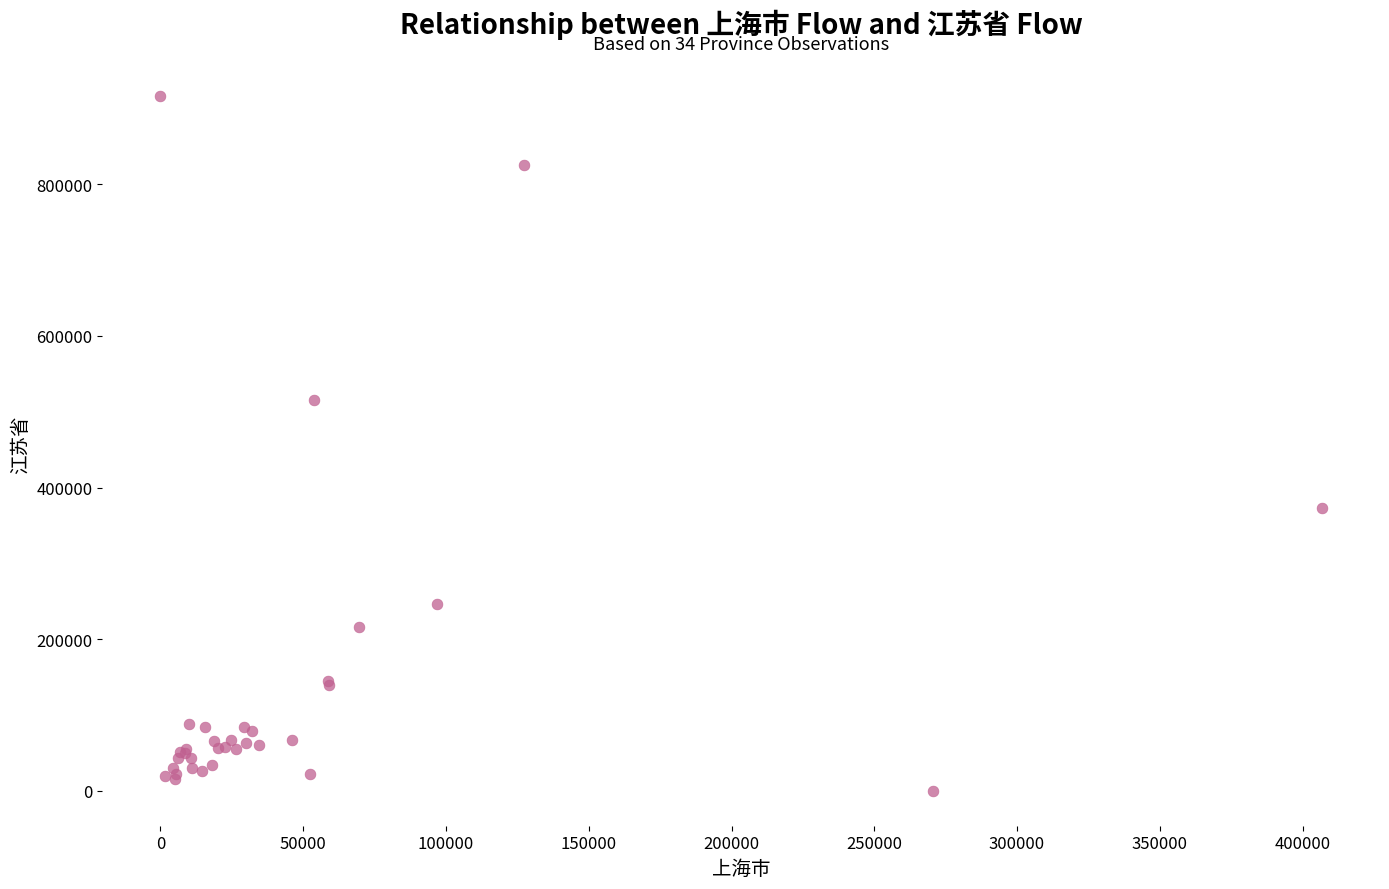

What Y value in the scatter plot is closest to 458333?

516049